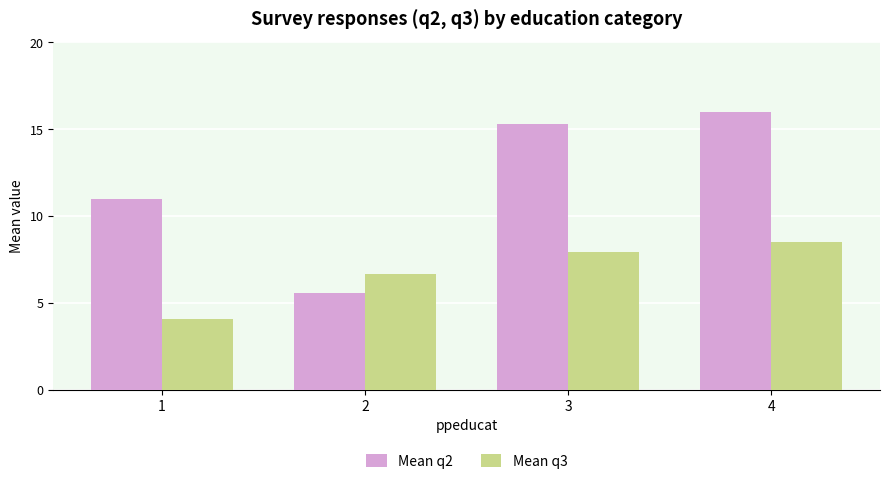

What is the difference between the maximum and second lowest values in the Mean q3 series?

1.9